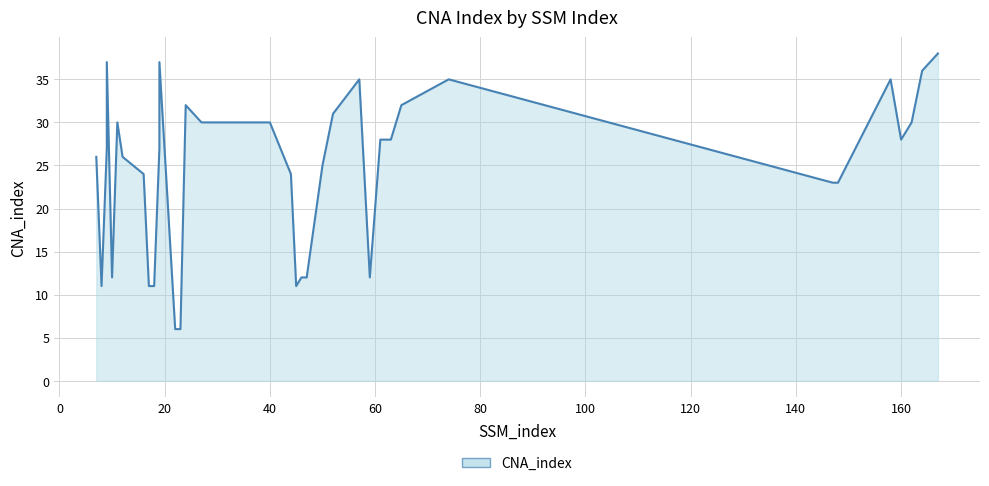

Where does the data first go above 27?

9